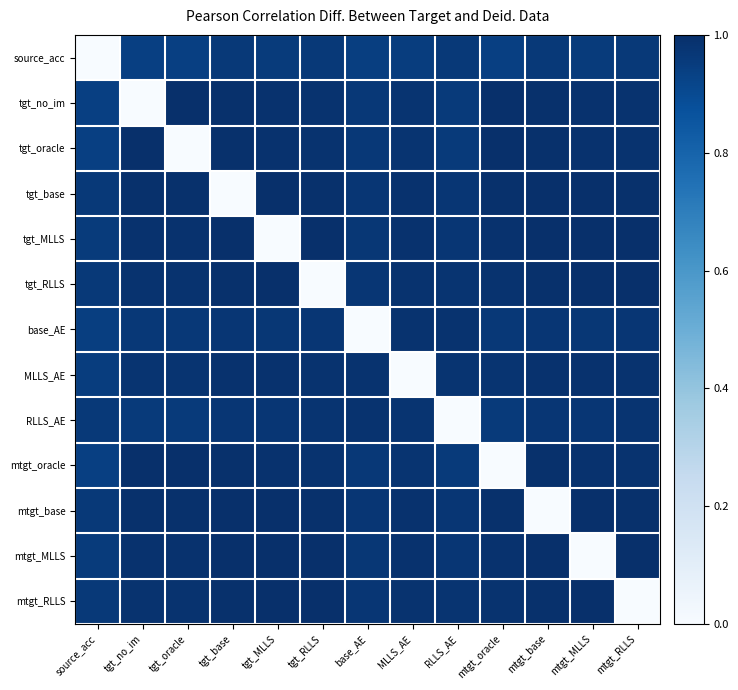

How many data points does each series have?

13